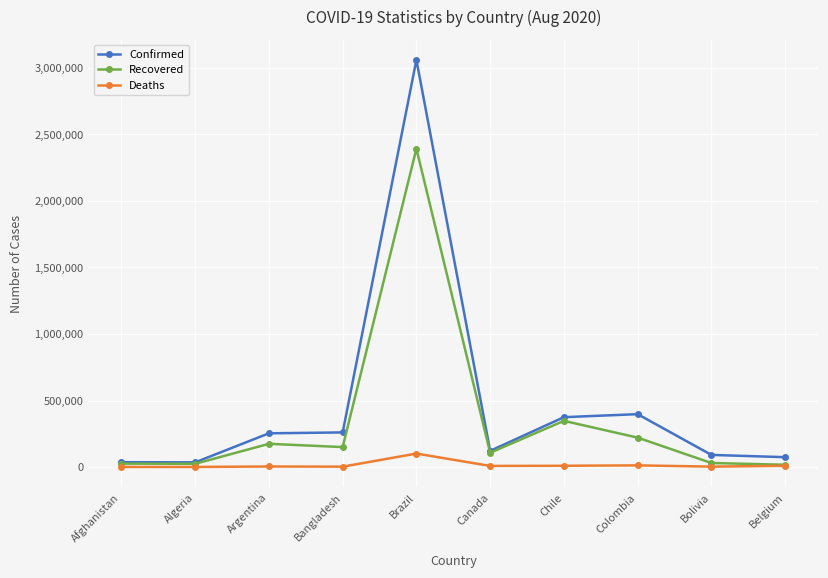

What is the label of the 7th point from the left?

Chile